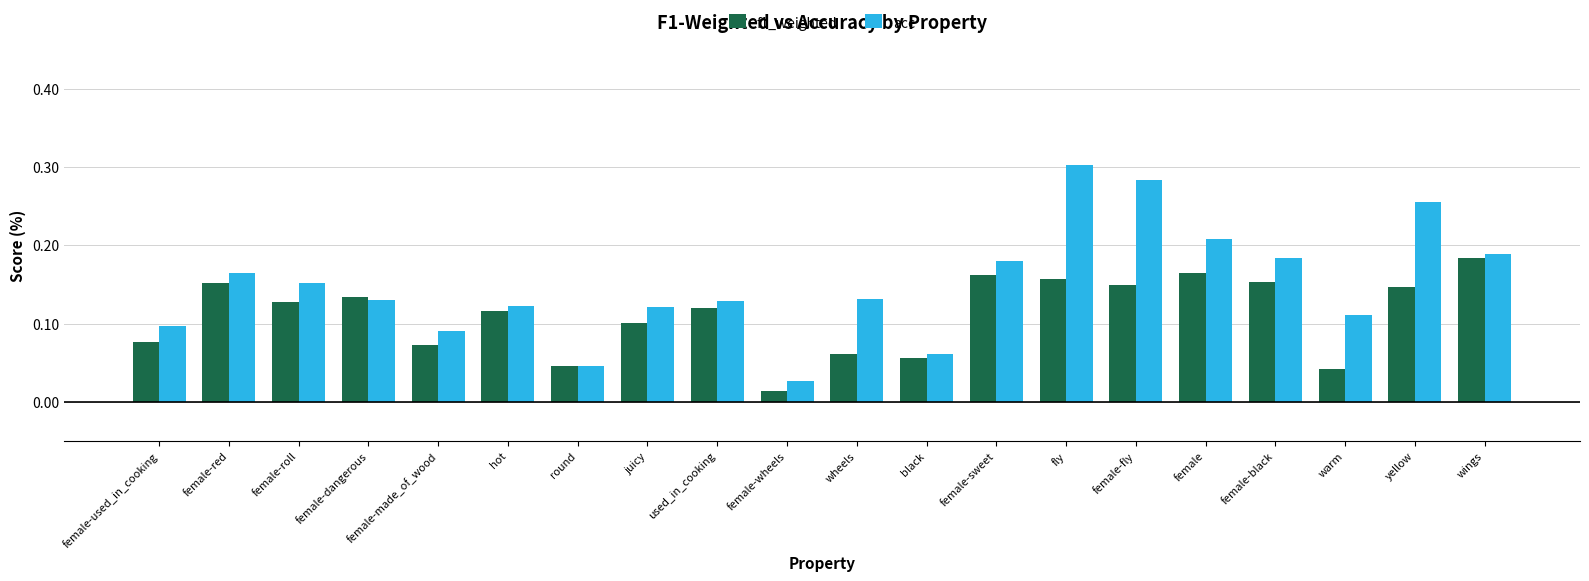

What are all the series names shown in the legend?

f1_weighted, acc